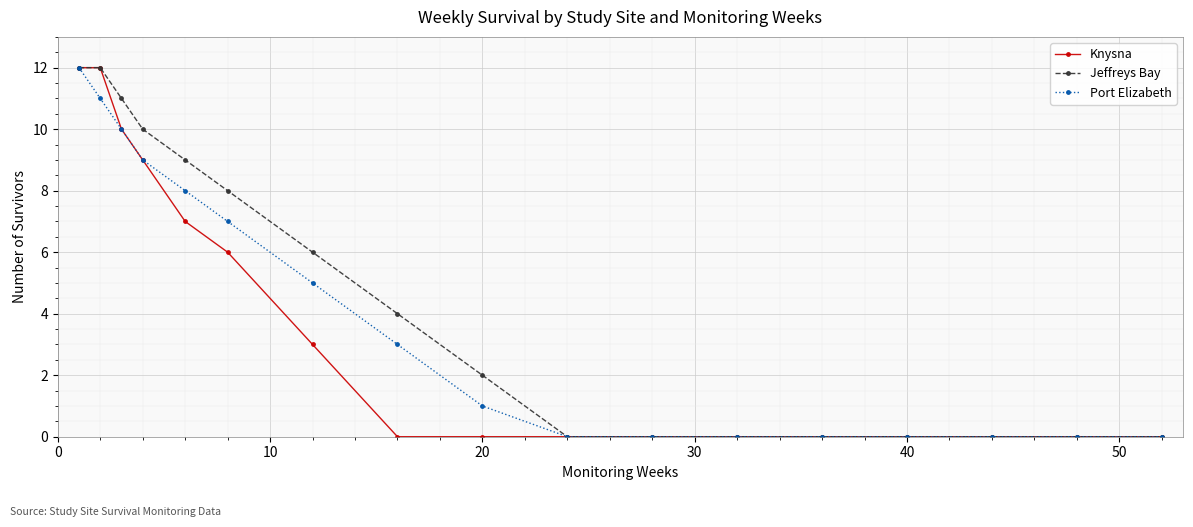

What is the highest value of the Jeffreys Bay series?

12